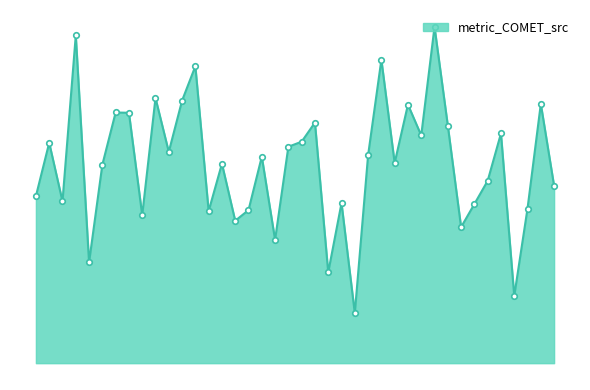

Does the chart have visible grid lines?

No